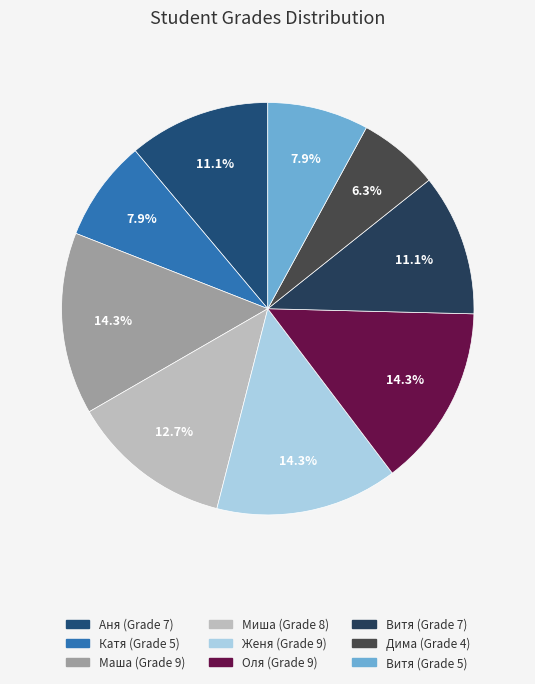

Count the number of slices in the pie.

9